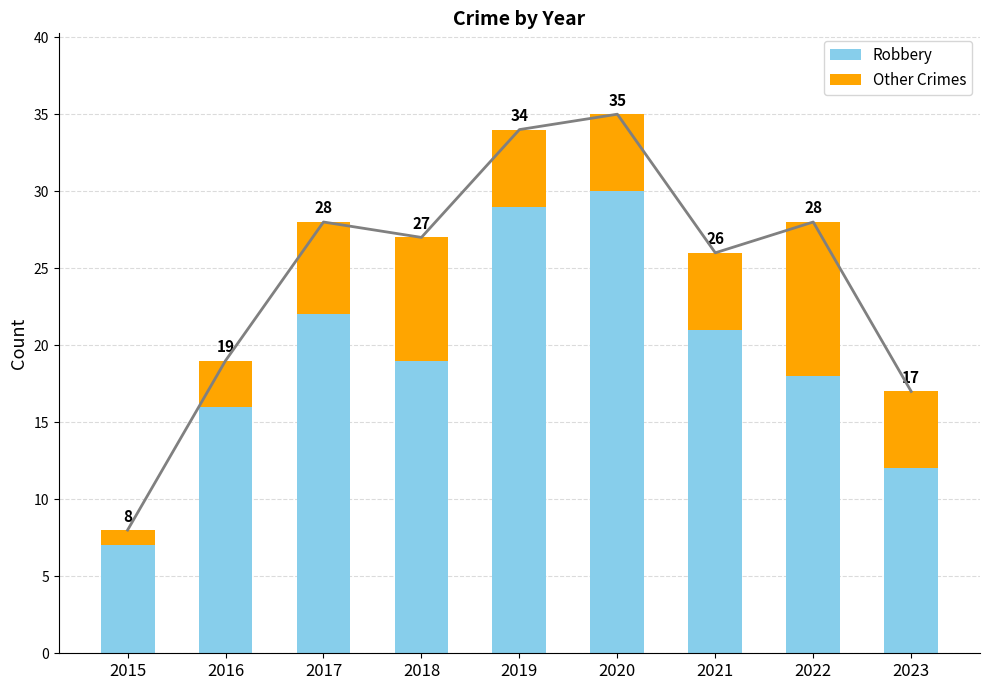

What is the spread (max minus min) of values at 2020?

25